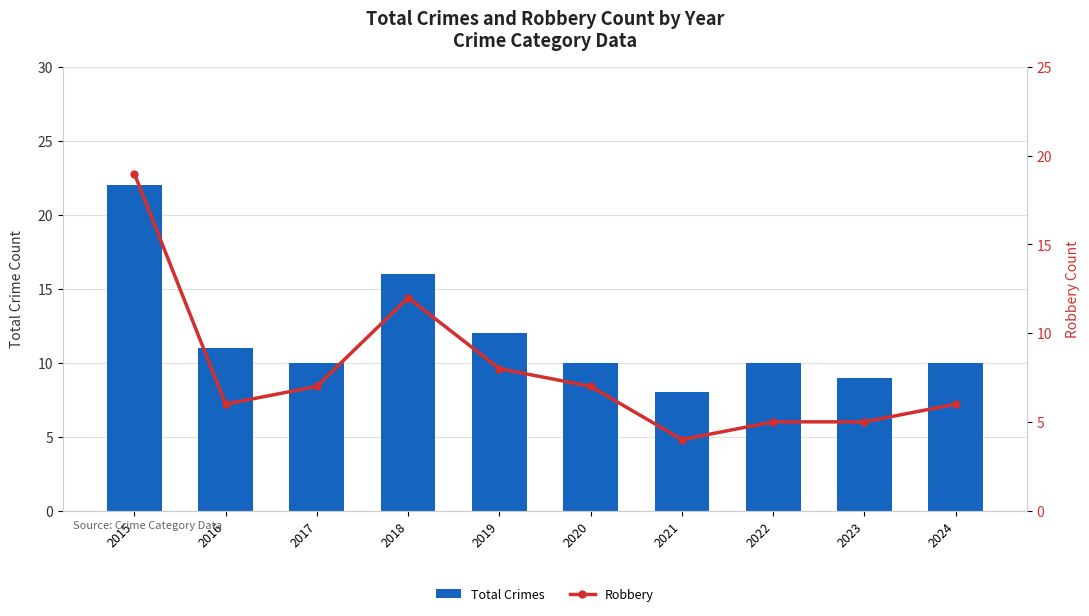

What is the difference between the Robbery values at 2019 and 2018?

4